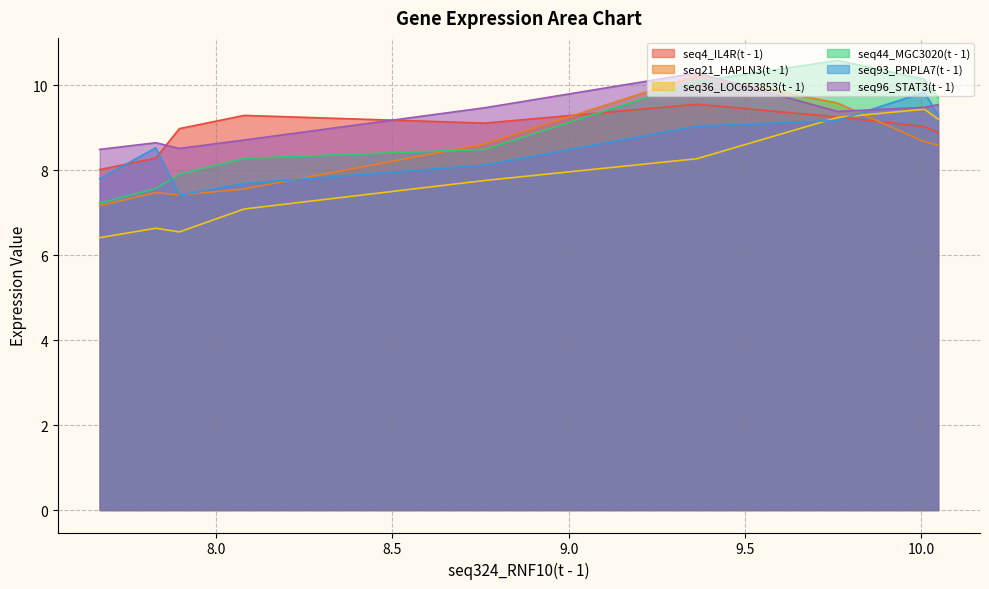

Which series changed the most between 8.08 and 7.829?

seq4_IL4R(t - 1)